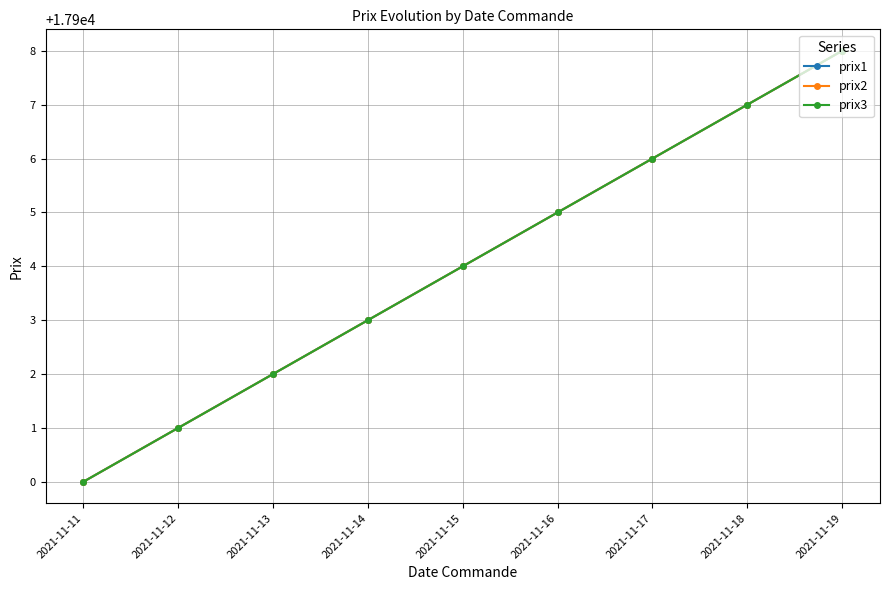

Which has a higher value, 2021-11-15 or 2021-11-13?

2021-11-15